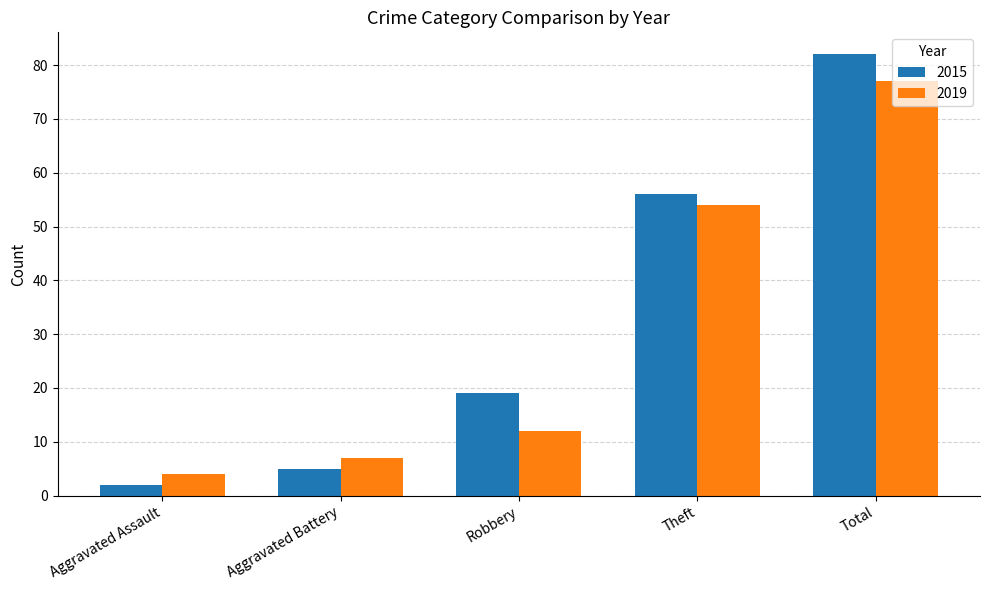

How many bars are there in total?

10